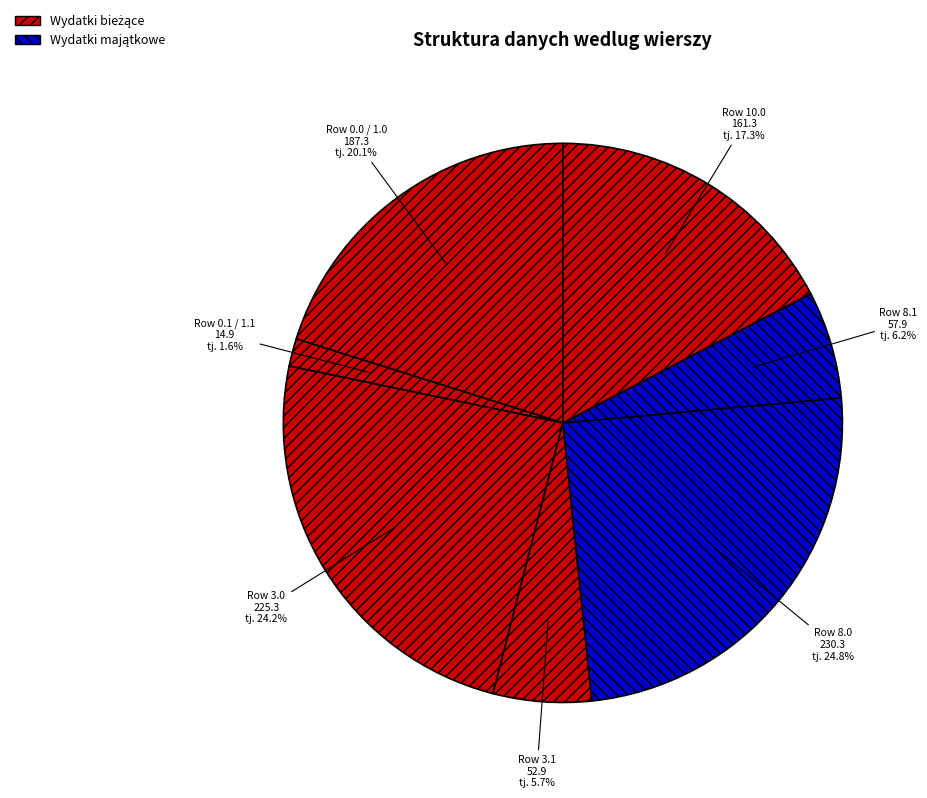

How many slices are in this pie chart?

7